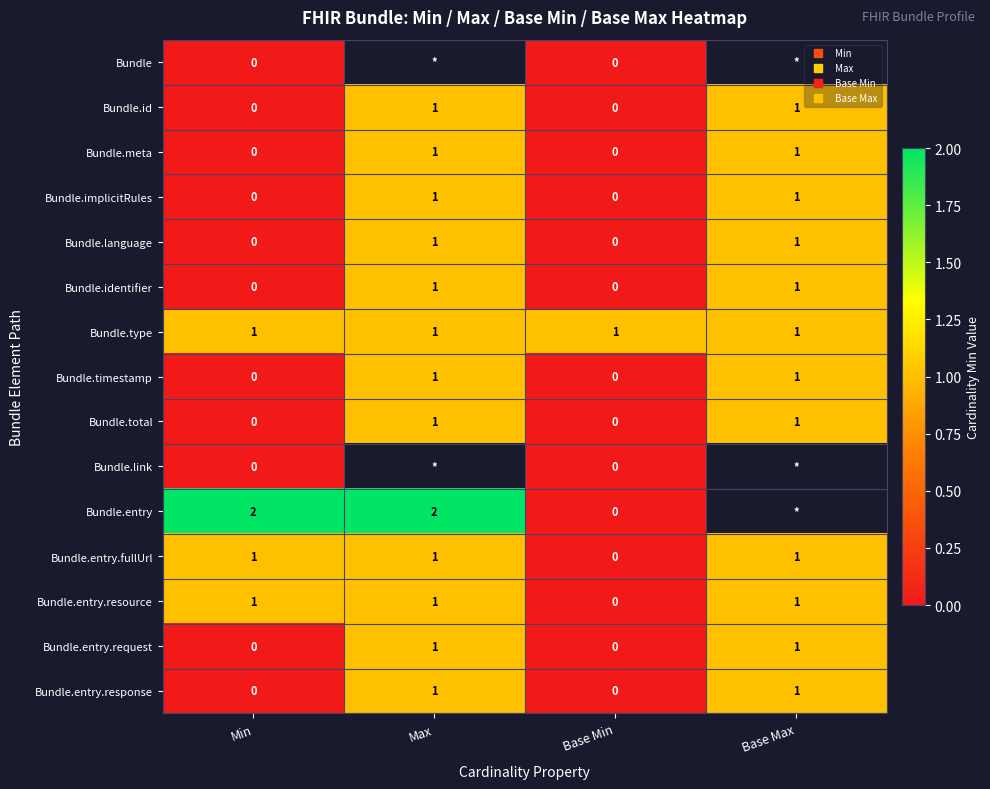

What is the sum of the Bundle.entry.fullUrl values at Base Min and Max?

1.0